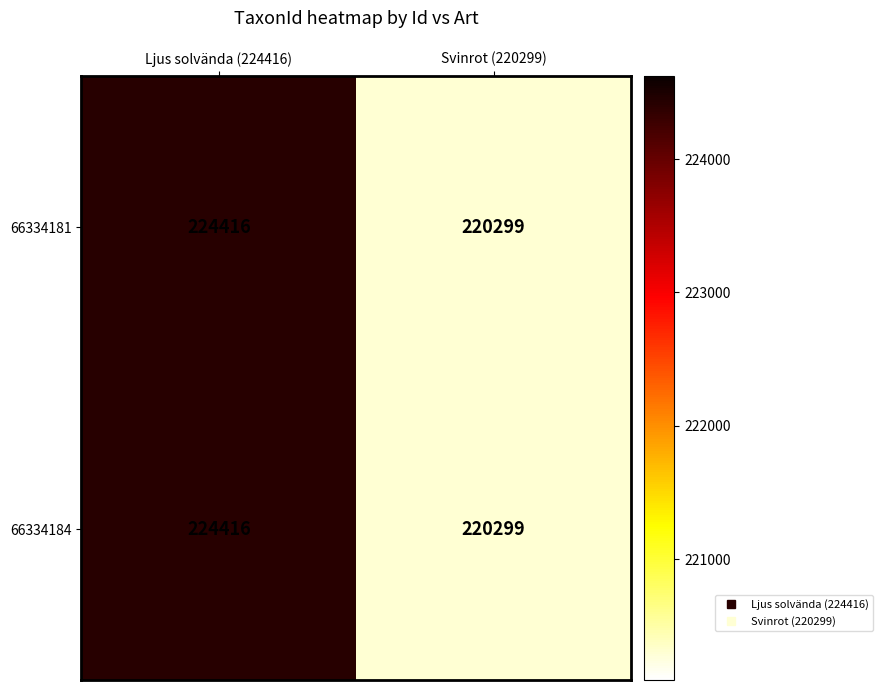

How many categories are shown in the chart?

2